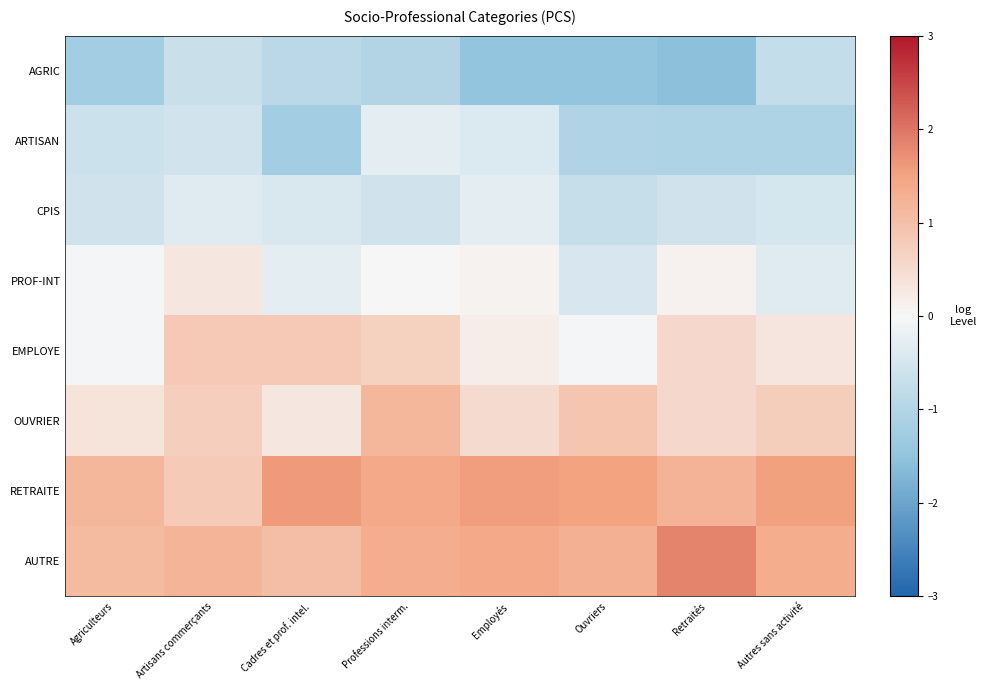

At which category does the chart reach its minimum across all series?

Retraités